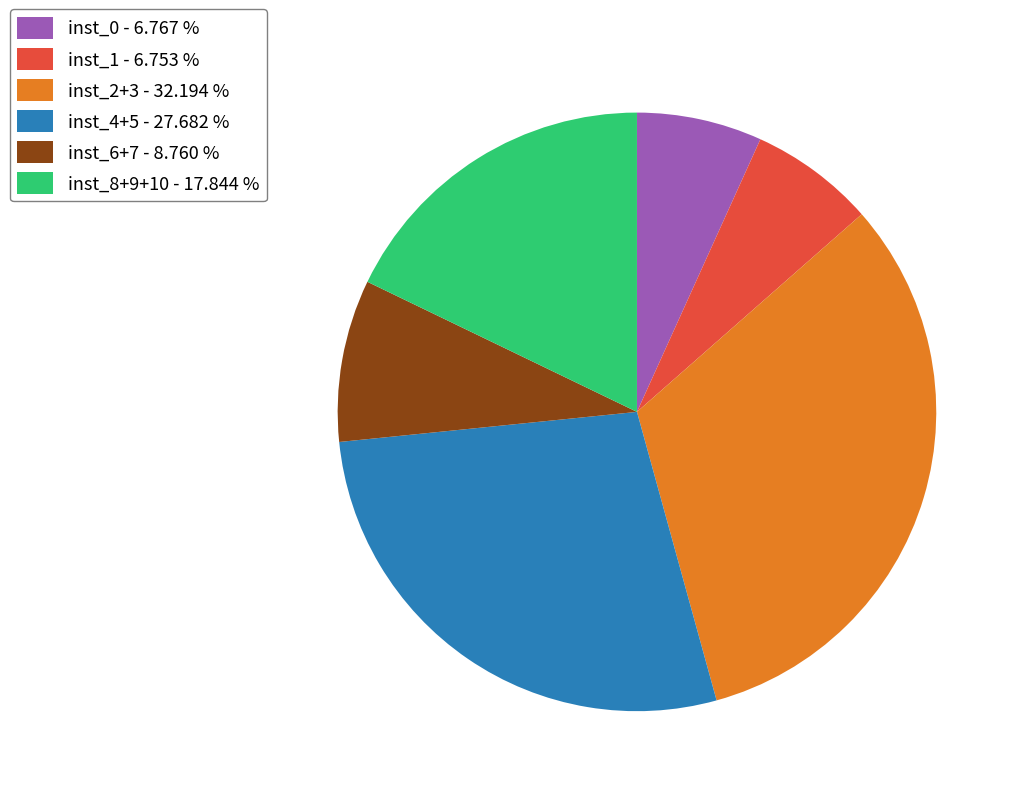

How many segments does this pie chart have?

6